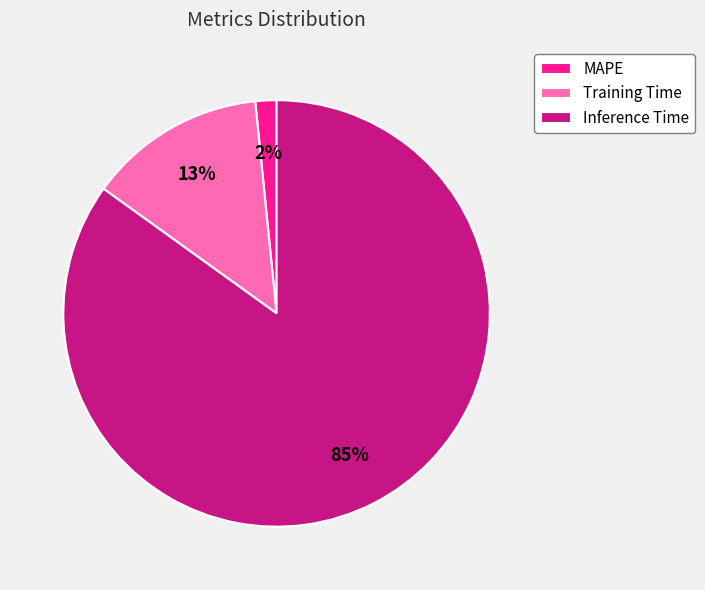

What percentage is the MAPE slice, to the nearest percent?

2%